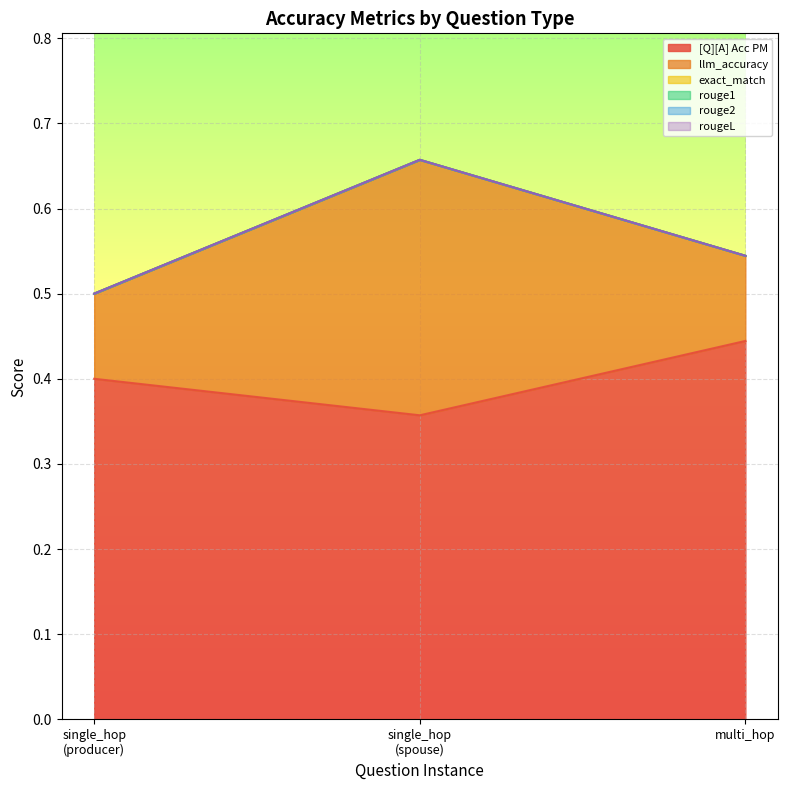

Does the chart display data point markers on the line(s)?

No